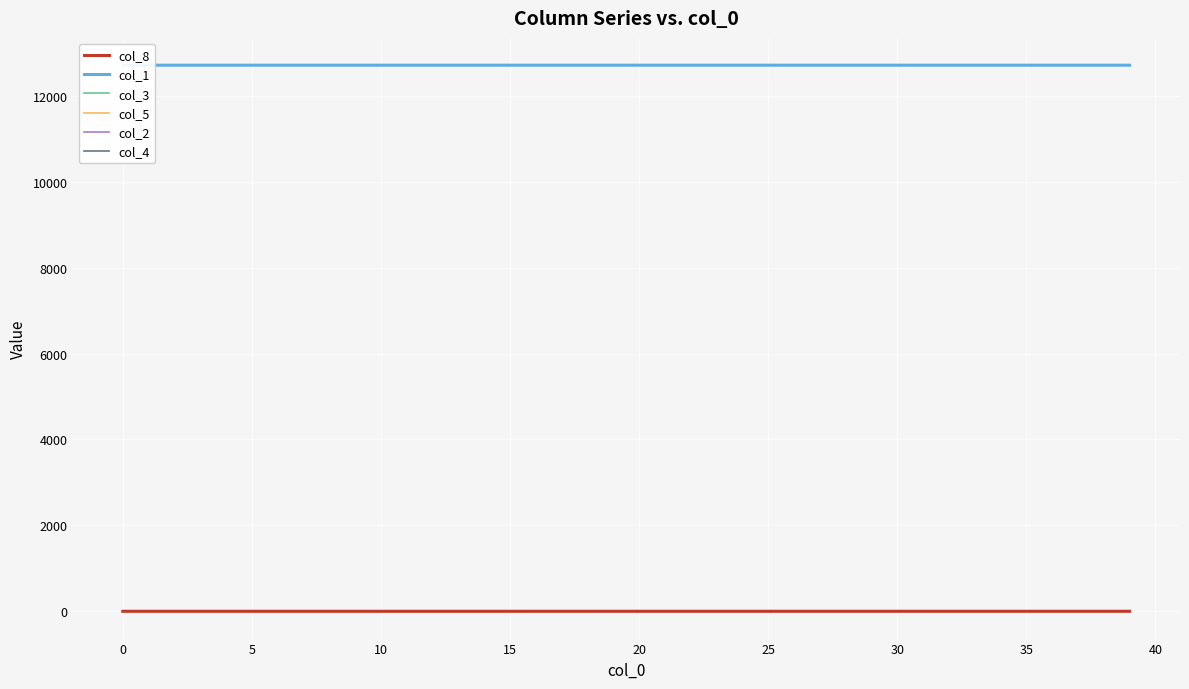

The col_5 series shows 0.0 at 28. True or false?

True